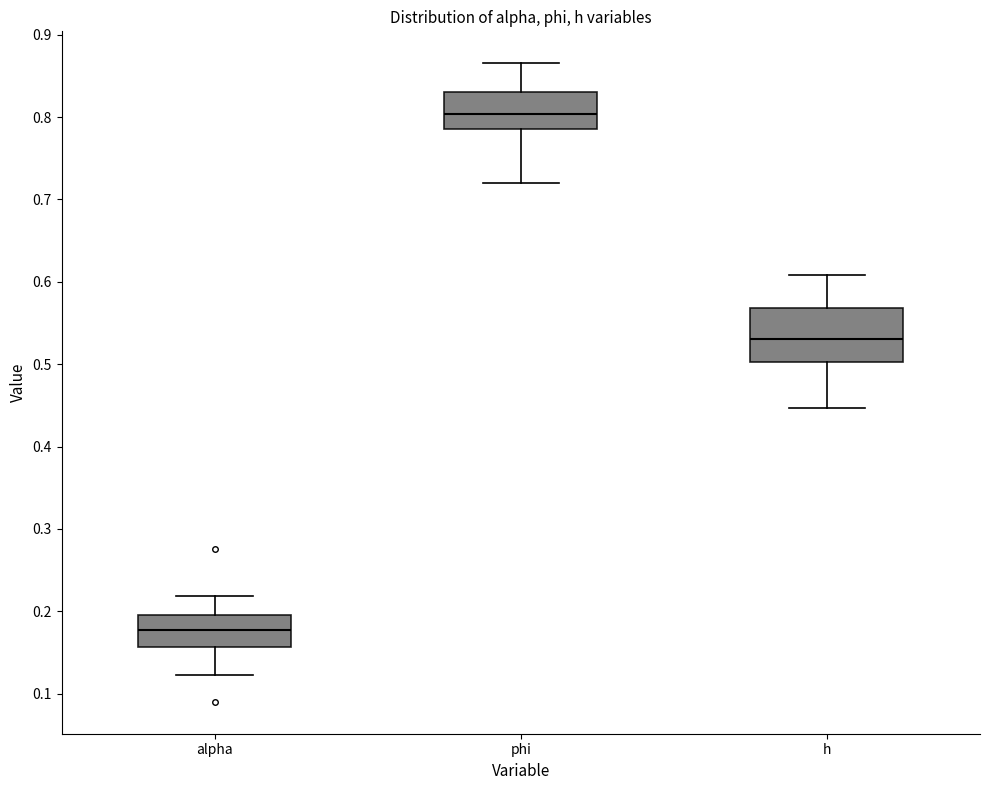

Comparing the boxes themselves (not the whiskers), which one is the tallest?

h